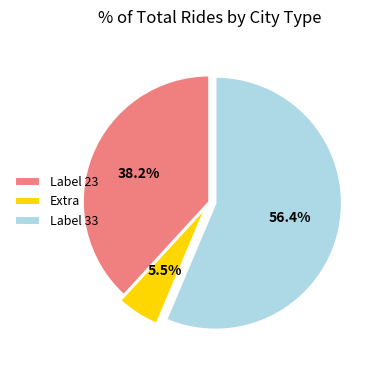

Does any single category account for the majority?

Yes